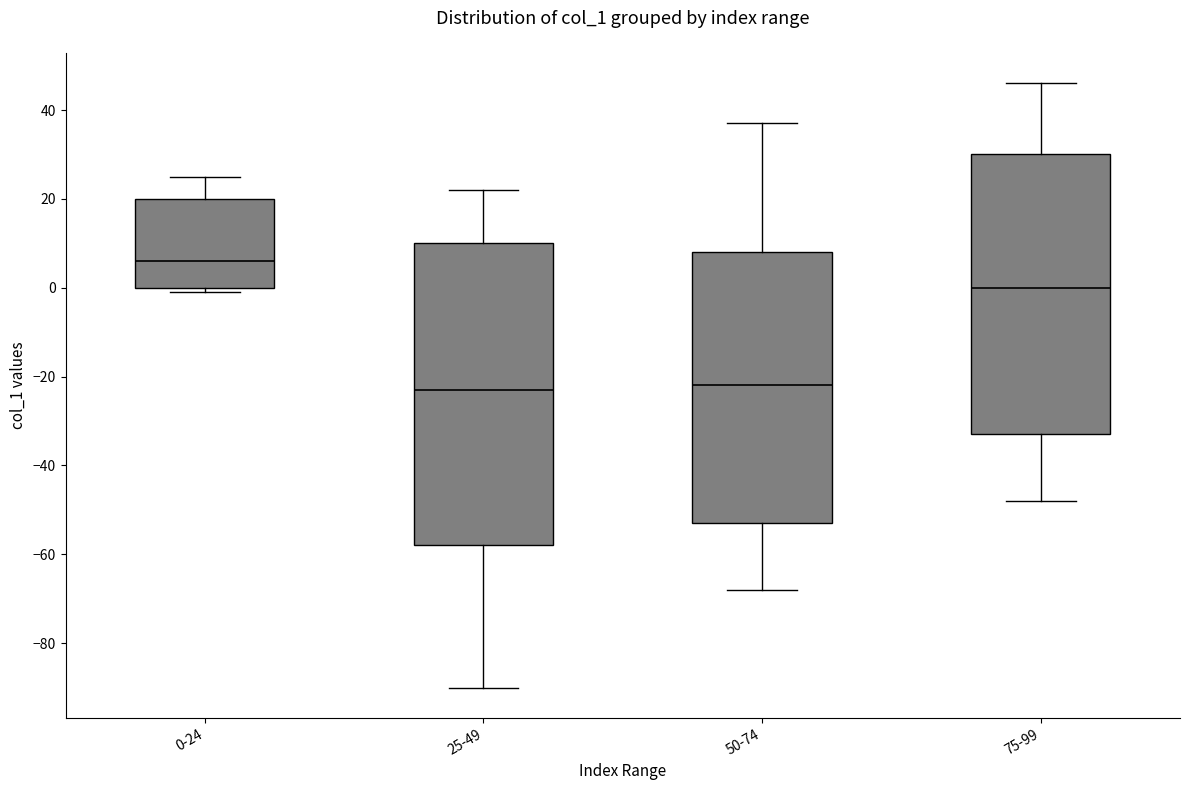

Where is the lower edge of the box for 75-99 on the y-axis? The values are not printed on the chart, so give them approximately, as read against the axis.

-32